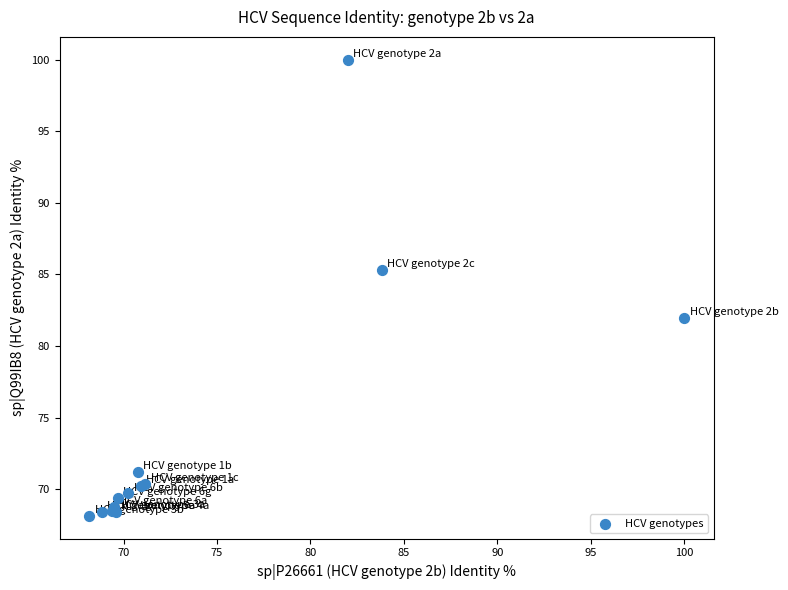

What Y value in the scatter plot is closest to 84?

85.3